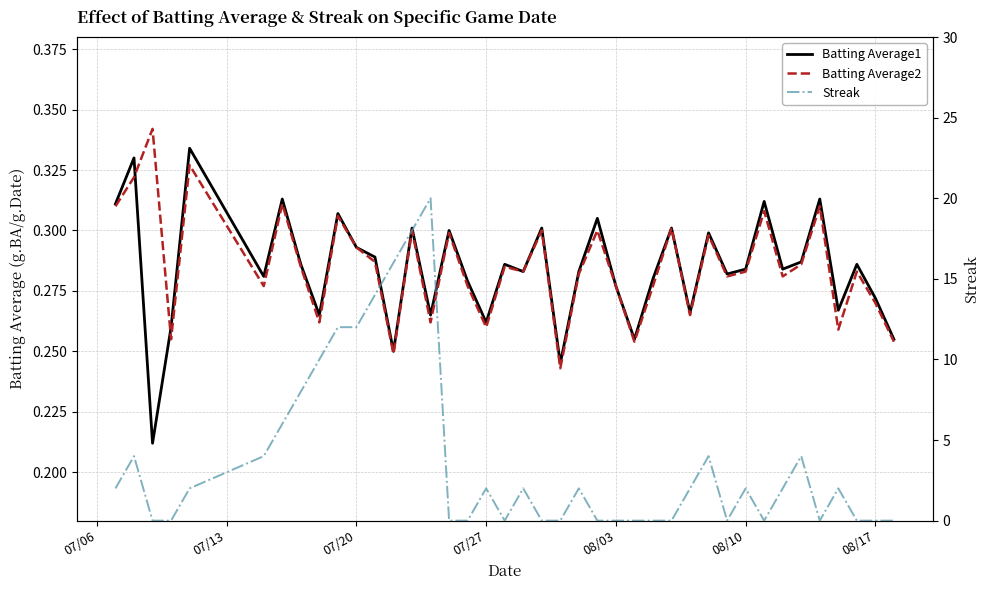

What is the sum of all Batting Average1 values?

11.4